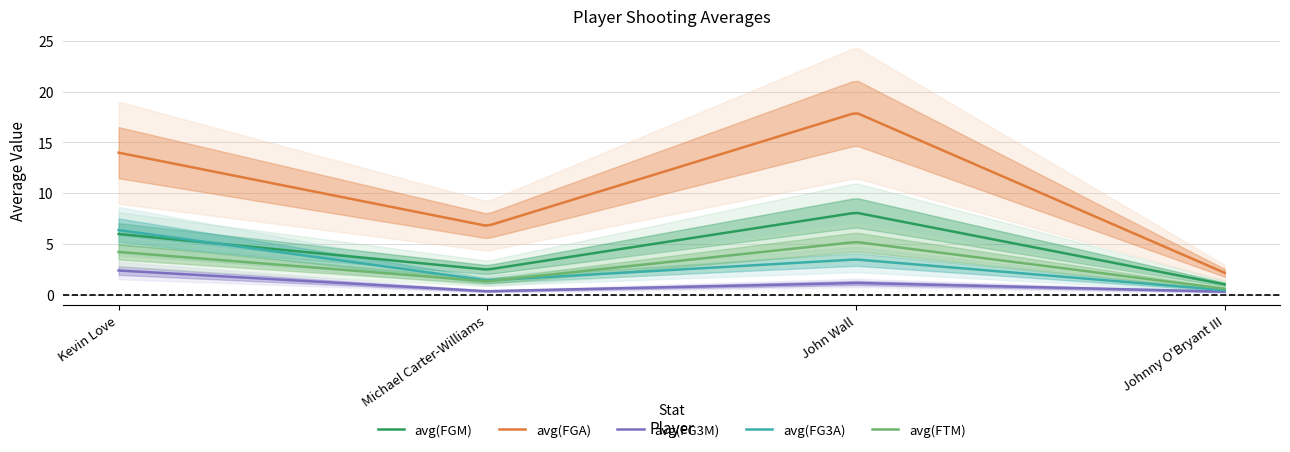

Which series has the largest total across all categories?

avg(FGA)